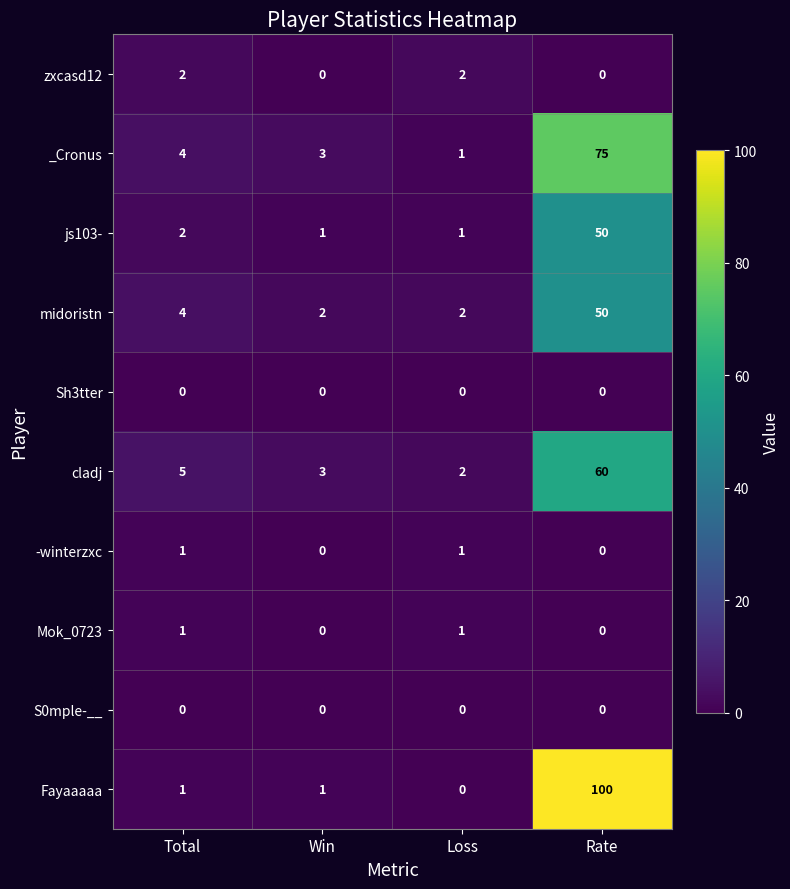

List the labels in order of _Cronus value, largest first.

Rate, Total, Win, Loss